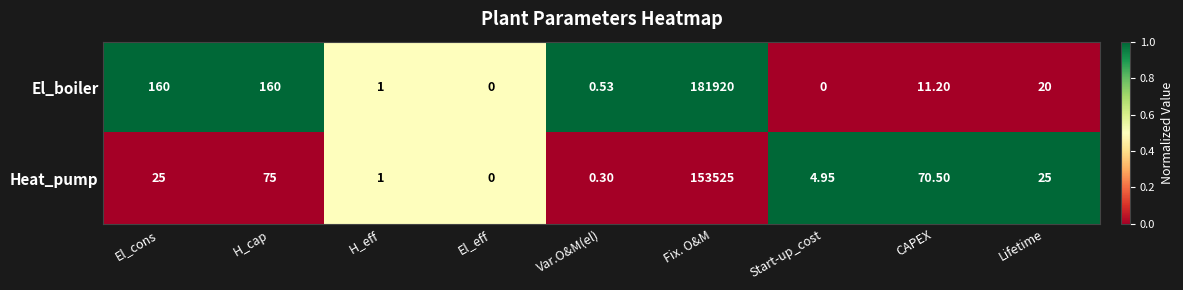

At El_cons, list the series in order from largest to smallest.

El_boiler, Heat_pump